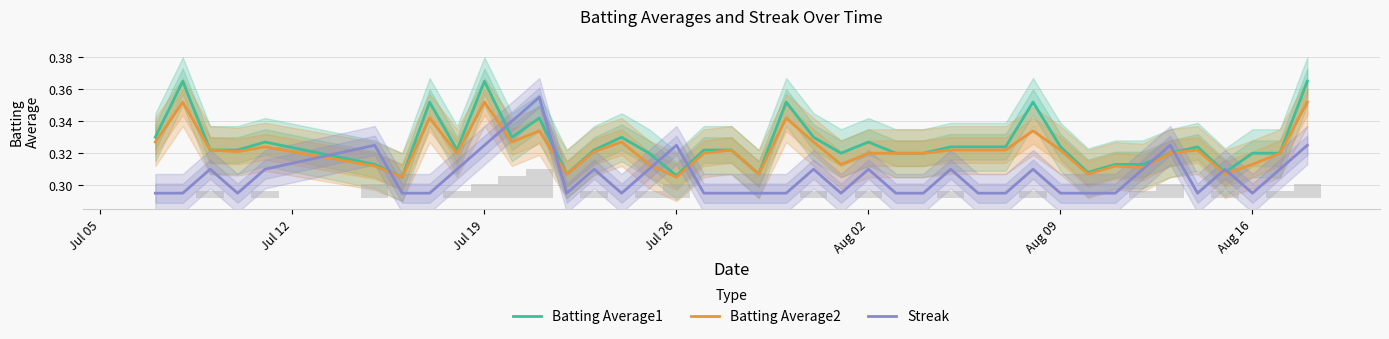

Rank the series by their average value, from lowest to highest.

Streak, Batting Average2, Batting Average1